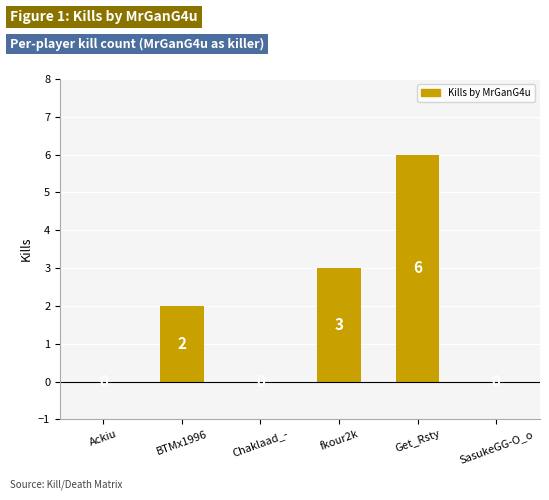

Which category has the highest value across all series?

Get_Rsty